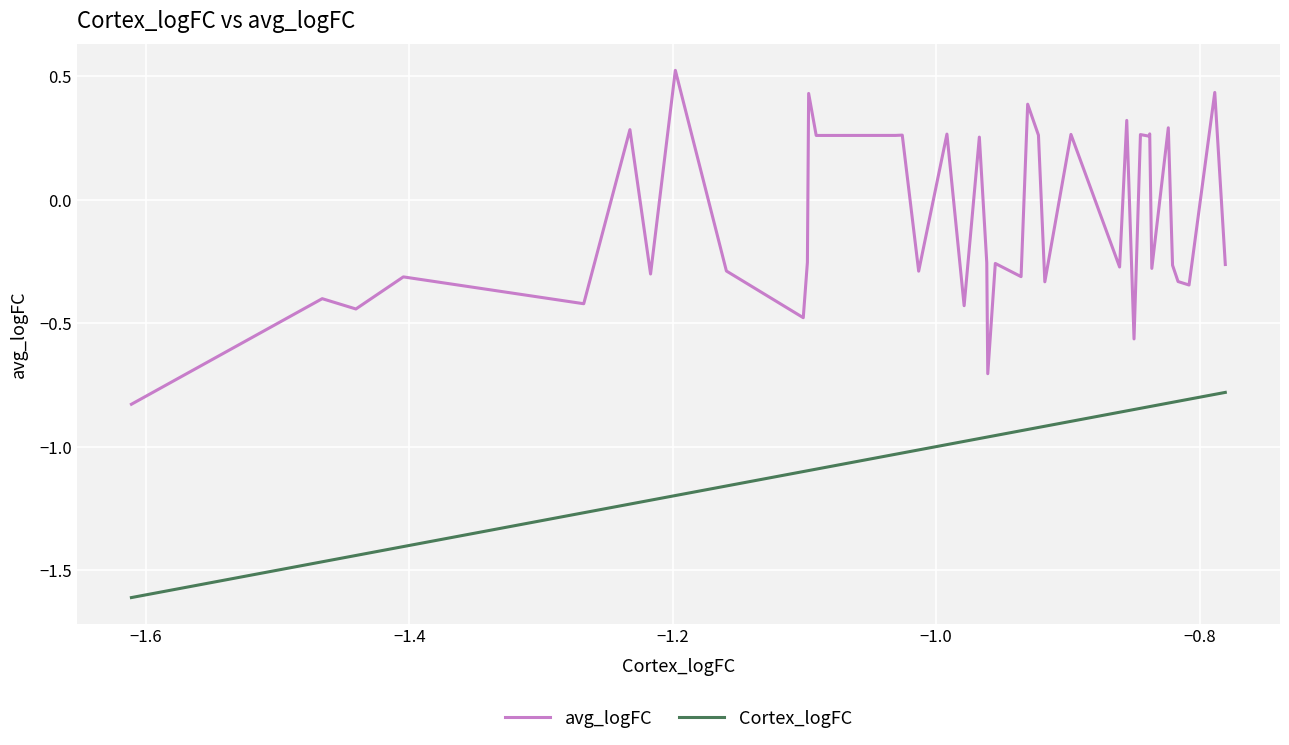

At how many categories does at least one series exceed 0?

17